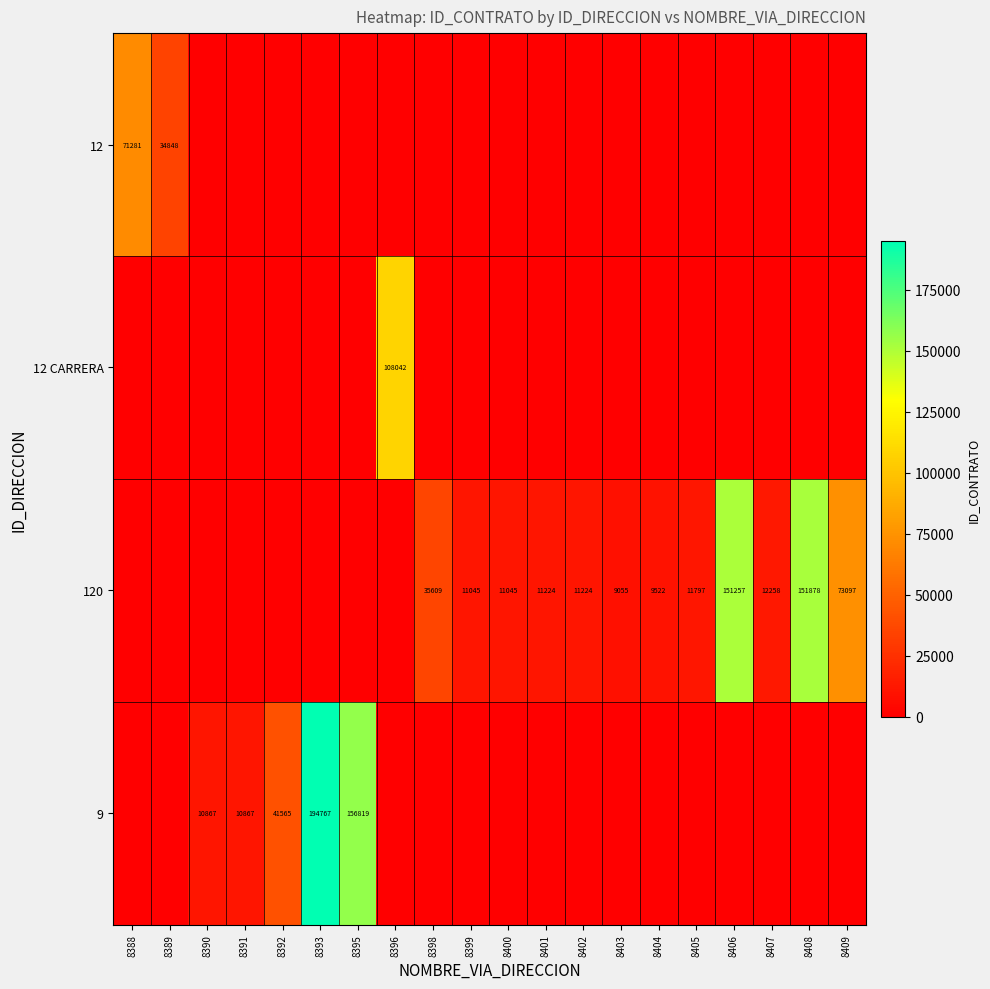

True or false: 12 CARRERA has a value of 108042 at 8396.

True